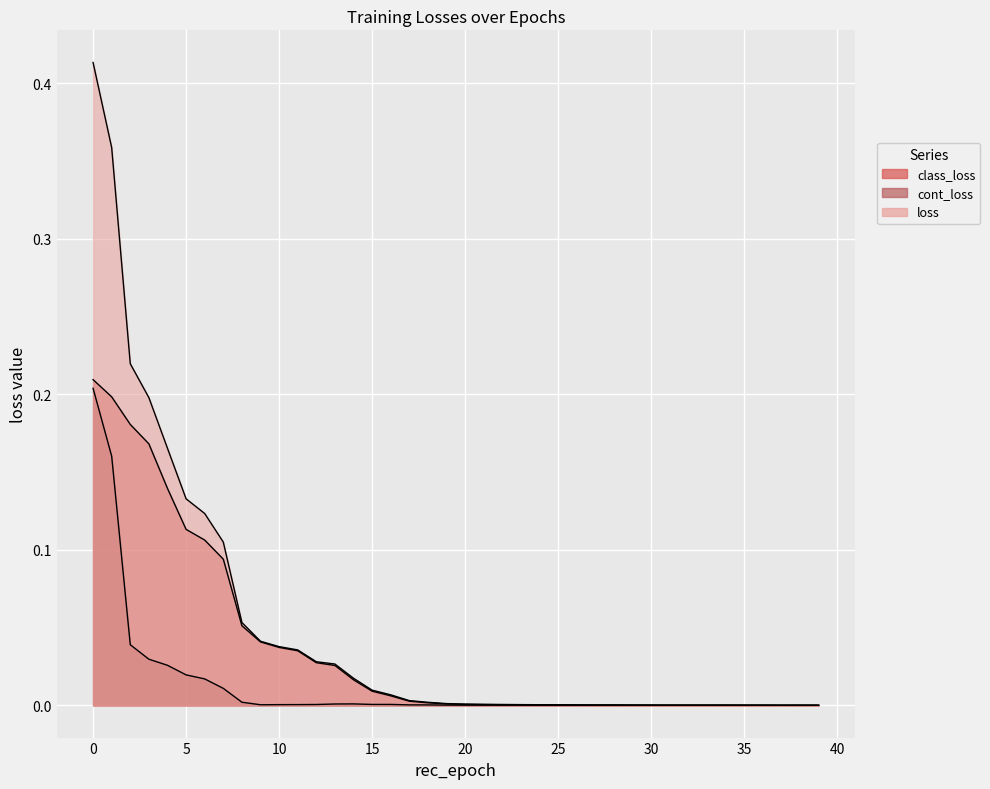

Reading right to left, list all the values displayed in this chart.

class_loss: 0.0	0.0	0.0	0.0	0.0	0.0	0.0	0.0	0.0	0.0	0.0	0.0	0.0	0.0	0.0	0.0	0.0	0.0	0.0	0.0	0.0	0.0	0.0	0.0	0.0	0.0	0.0	0.0	0.0	0.0	0.0	0.1	0.1	0.1	0.1	0.1	0.2	0.2	0.2	0.2
cont_loss: 0.0	0.0	0.0	0.0	0.0	0.0	0.0	0.0	0.0	0.0	0.0	0.0	0.0	0.0	0.0	0.0	0.0	0.0	0.0	0.0	0.0	0.0	0.0	0.0	0.0	0.0	0.0	0.0	0.0	0.0	0.0	0.0	0.0	0.0	0.0	0.0	0.0	0.0	0.2	0.2
loss: 0.0	0.0	0.0	0.0	0.0	0.0	0.0	0.0	0.0	0.0	0.0	0.0	0.0	0.0	0.0	0.0	0.0	0.0	0.0	0.0	0.0	0.0	0.0	0.0	0.0	0.0	0.0	0.0	0.0	0.0	0.0	0.1	0.1	0.1	0.1	0.2	0.2	0.2	0.4	0.4